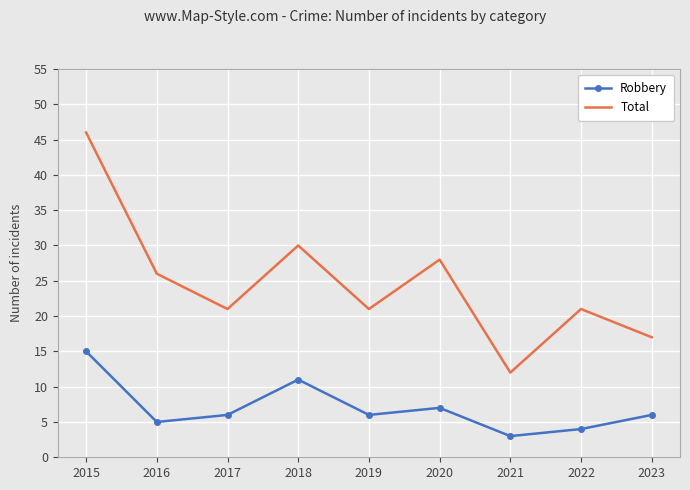

Is it true that Robbery equals 3 at 2016?

False